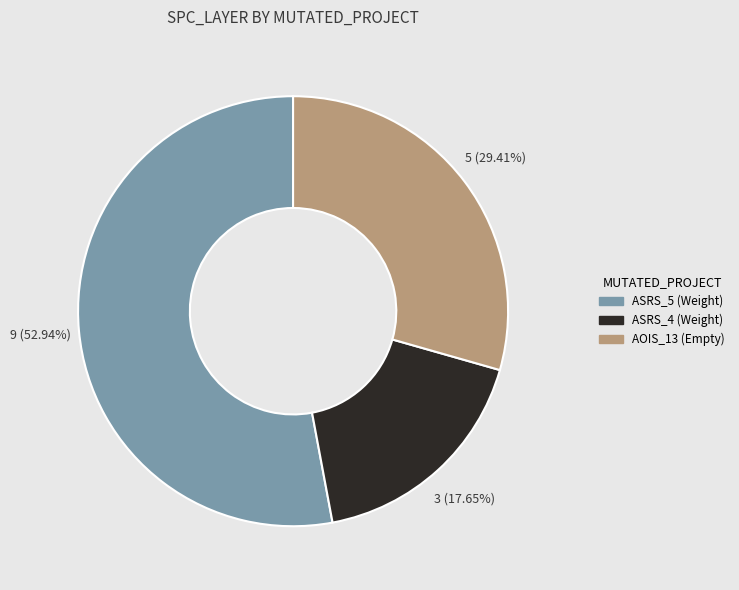

Does any single category account for the majority?

Yes